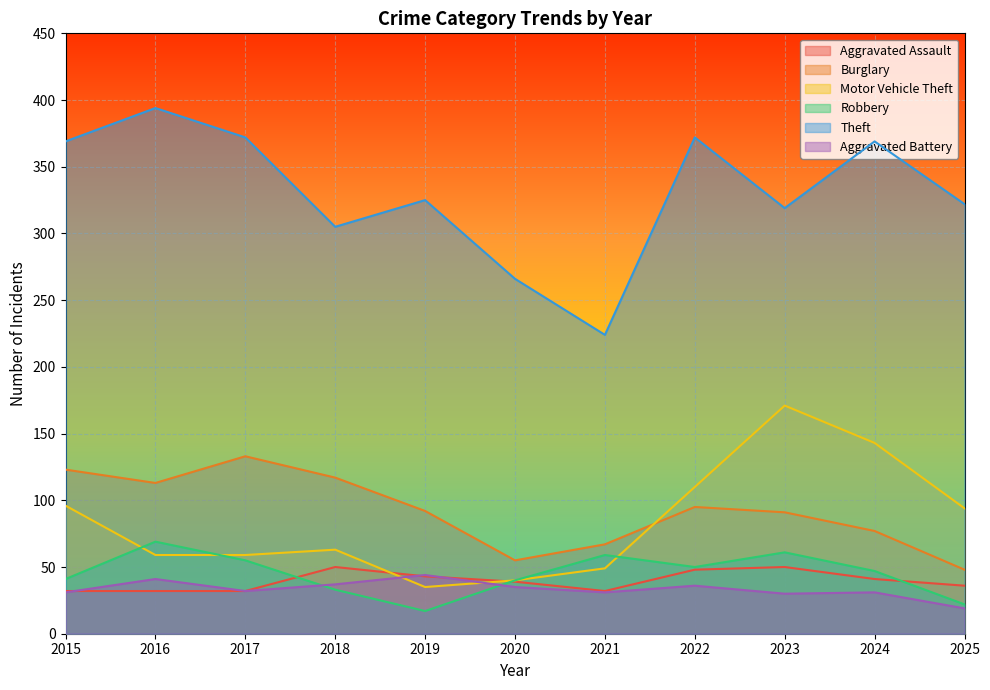

Reading left to right, extract all data points from this chart.

Aggravated Assault: 32	32	32	50	43	39	32	48	50	41	36
Burglary: 123	113	133	117	92	55	67	95	91	77	48
Motor Vehicle Theft: 96	59	59	63	35	40	49	110	171	143	94
Robbery: 41	69	55	33	17	40	59	50	61	47	22
Theft: 369	394	372	305	325	266	224	372	319	369	322
Aggravated Battery: 31	41	32	37	44	35	31	36	30	31	19